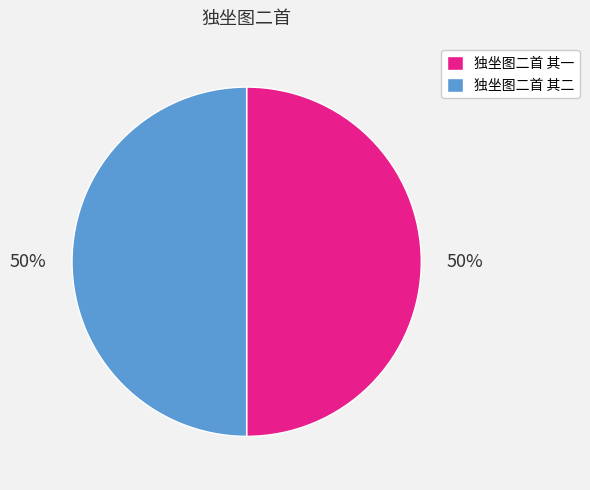

True or false: 独坐图二首 其二 accounts for 60% of the total.

False